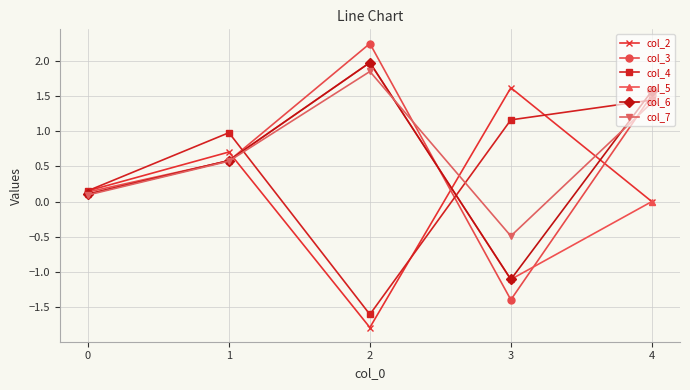

Which series ends up on top after the final intersection of col_5 and col_4?

col_4